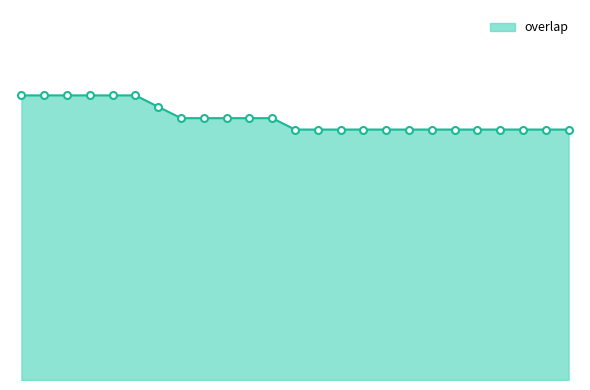

Count the values in the range 22 to 24.

19